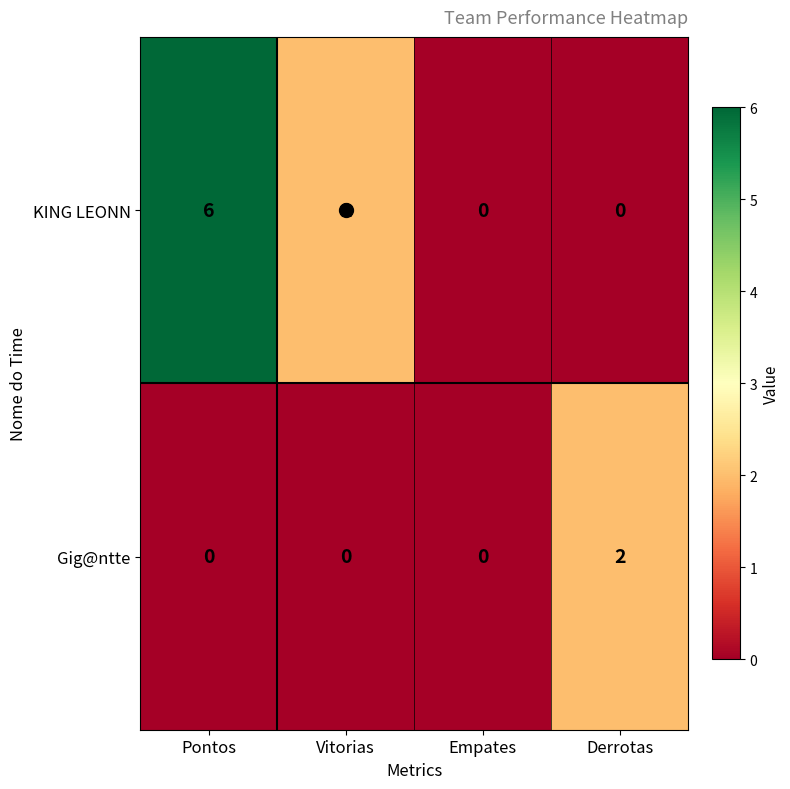

What is the total value across all series at Derrotas?

2